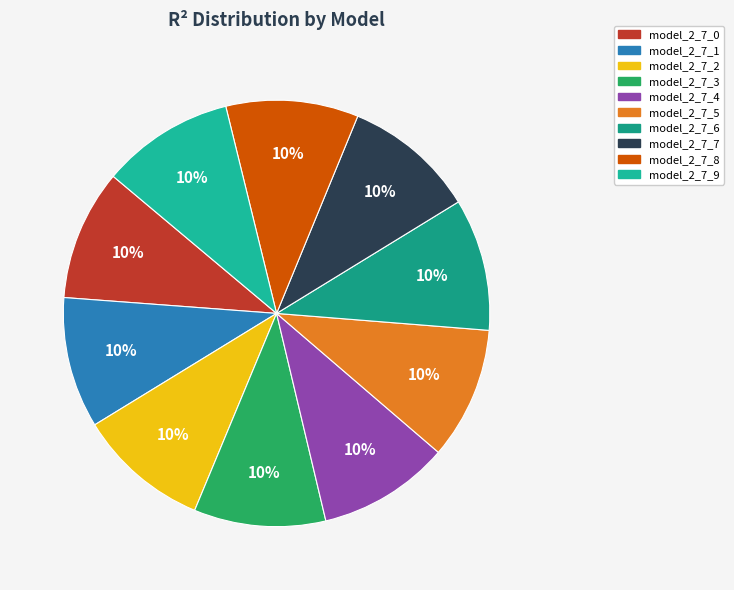

Which slice is the smallest?

model_2_7_0